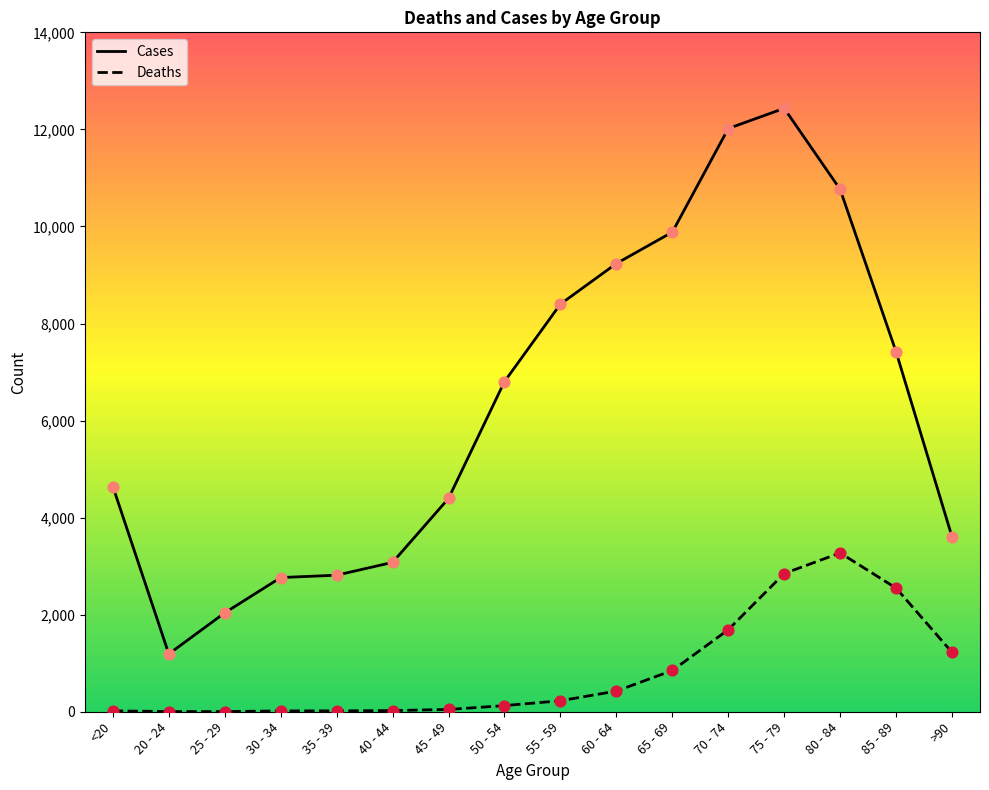

Which series has the widest spread of values?

Cases